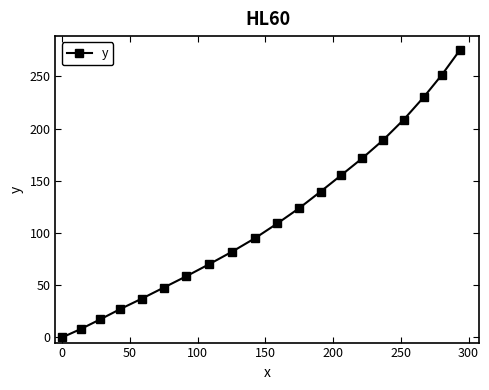

What is the average value?

114.8